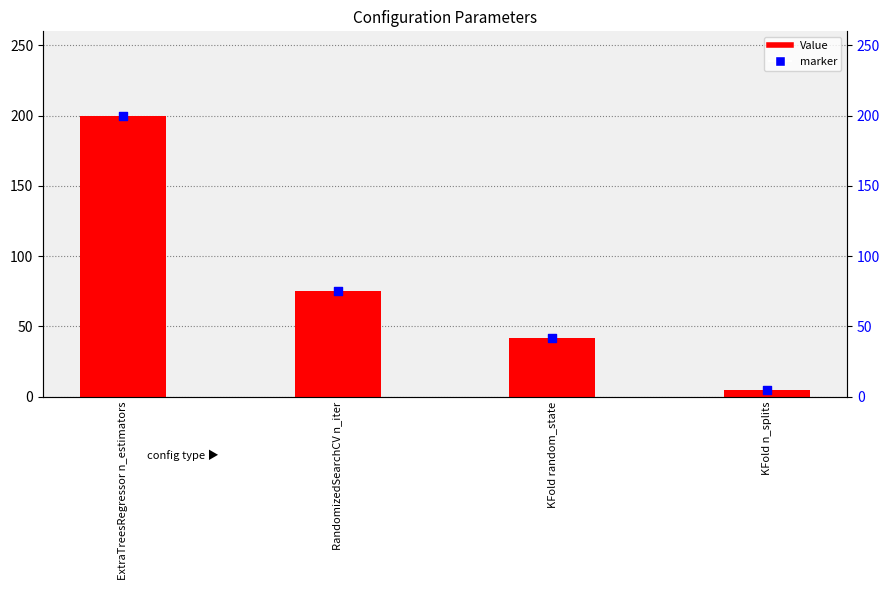

What are all the series names shown in the legend?

Value, marker